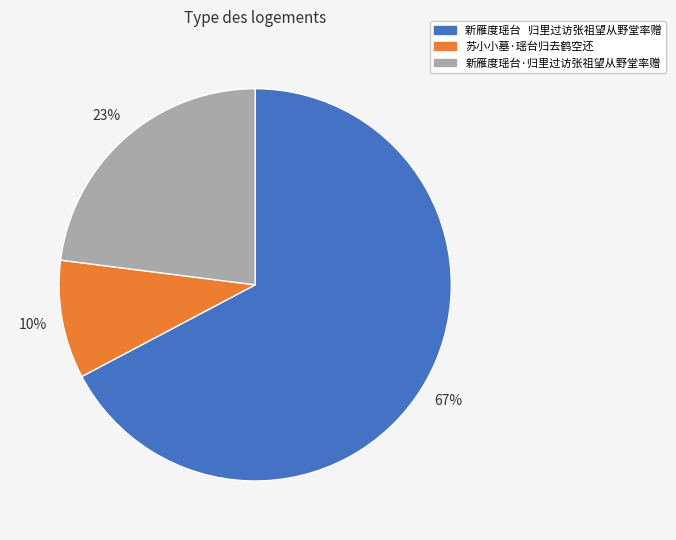

Rank the categories by value from lowest to highest.

苏小小墓·瑶台归去鹤空还, 新雁度瑶台·归里过访张祖望从野堂率赠, 新雁度瑶台 归里过访张祖望从野堂率赠